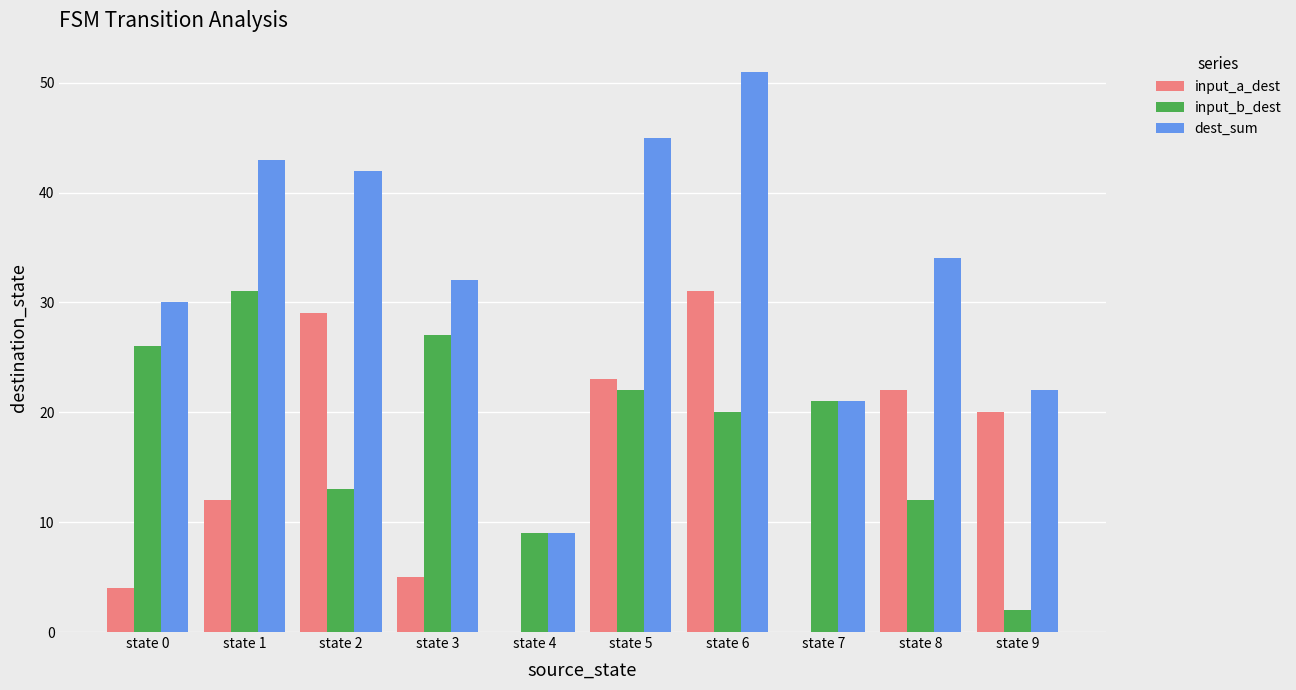

The value of dest_sum at state 4 is 15. True or false?

False